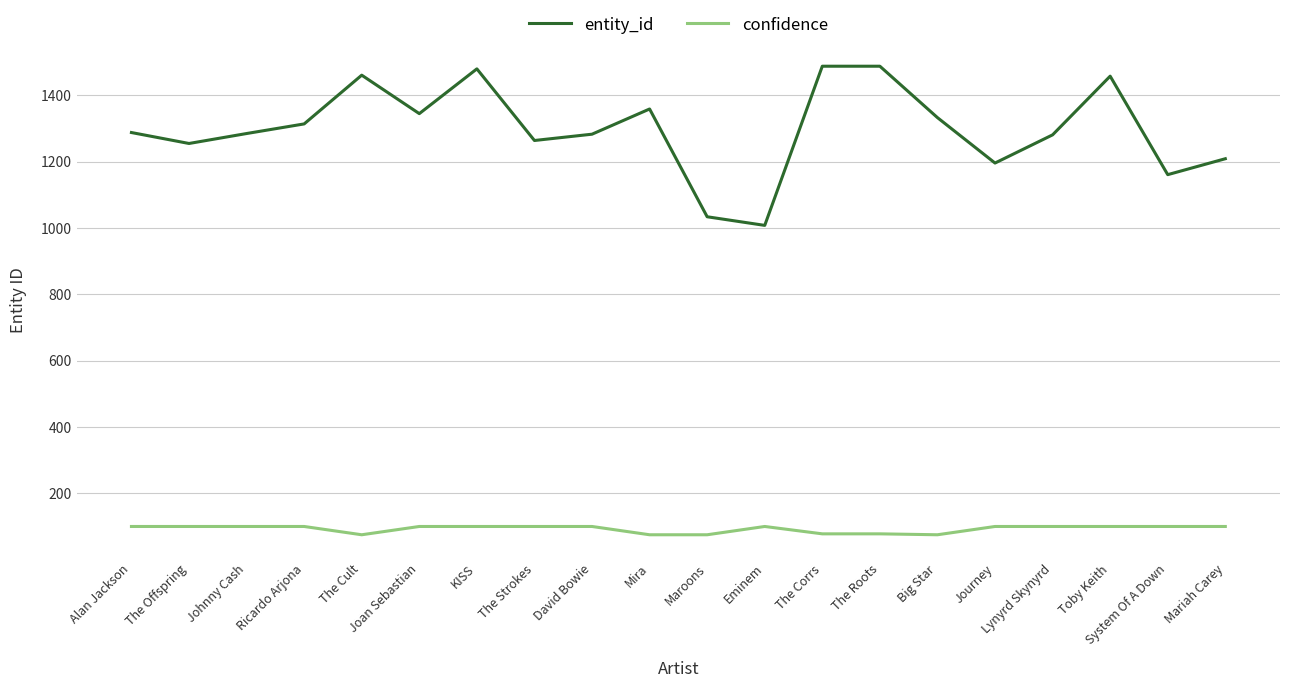

What is the difference between the highest and lowest values at Eminem?

908.0